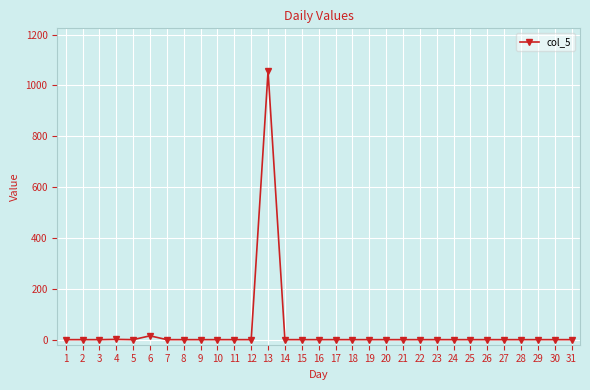

True or false: the data has more than 1 interior local peaks.

True